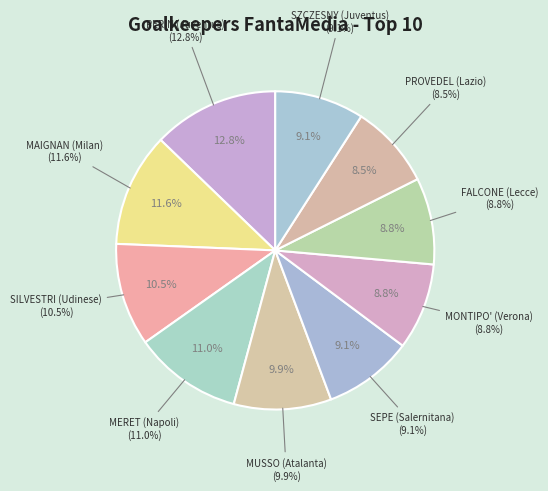

To the nearest percent, what percentage of the pie is MAIGNAN (Milan)?

12%